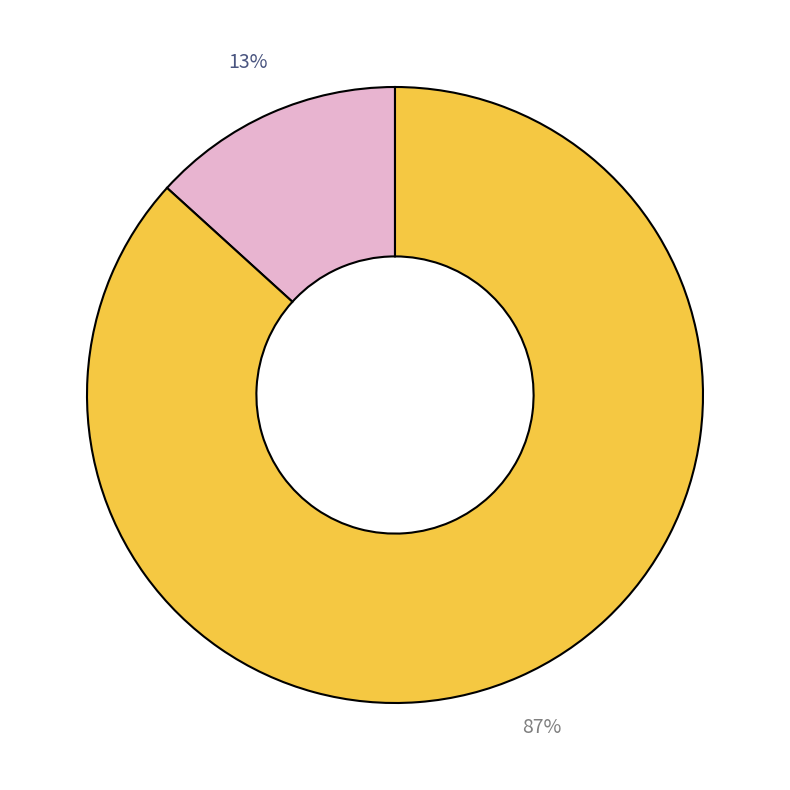

Is there any slice that represents more than half of the pie?

Yes